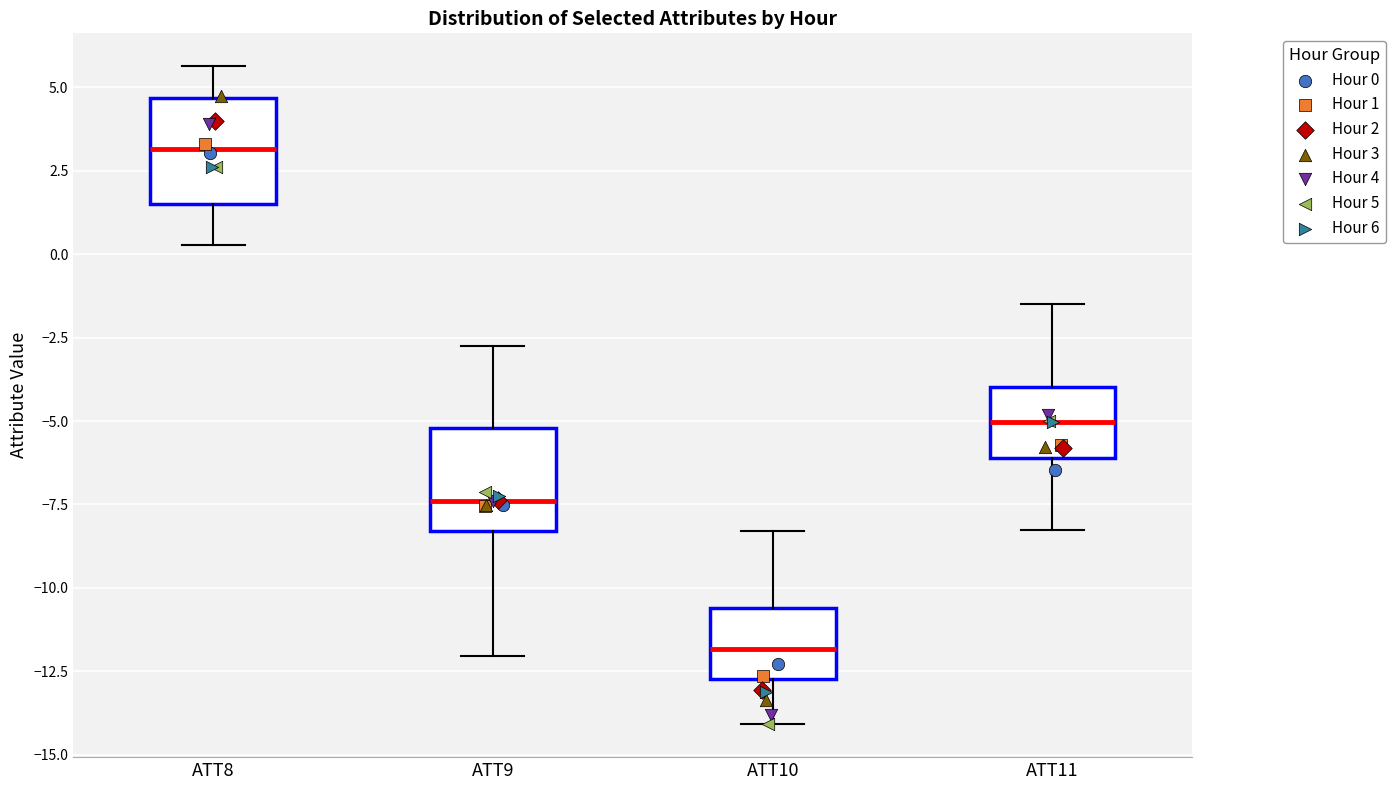

Where does the median line of the box for ATT11 sit on the y-axis? The values are not printed on the chart, so give them approximately, as read against the axis.

-5.0